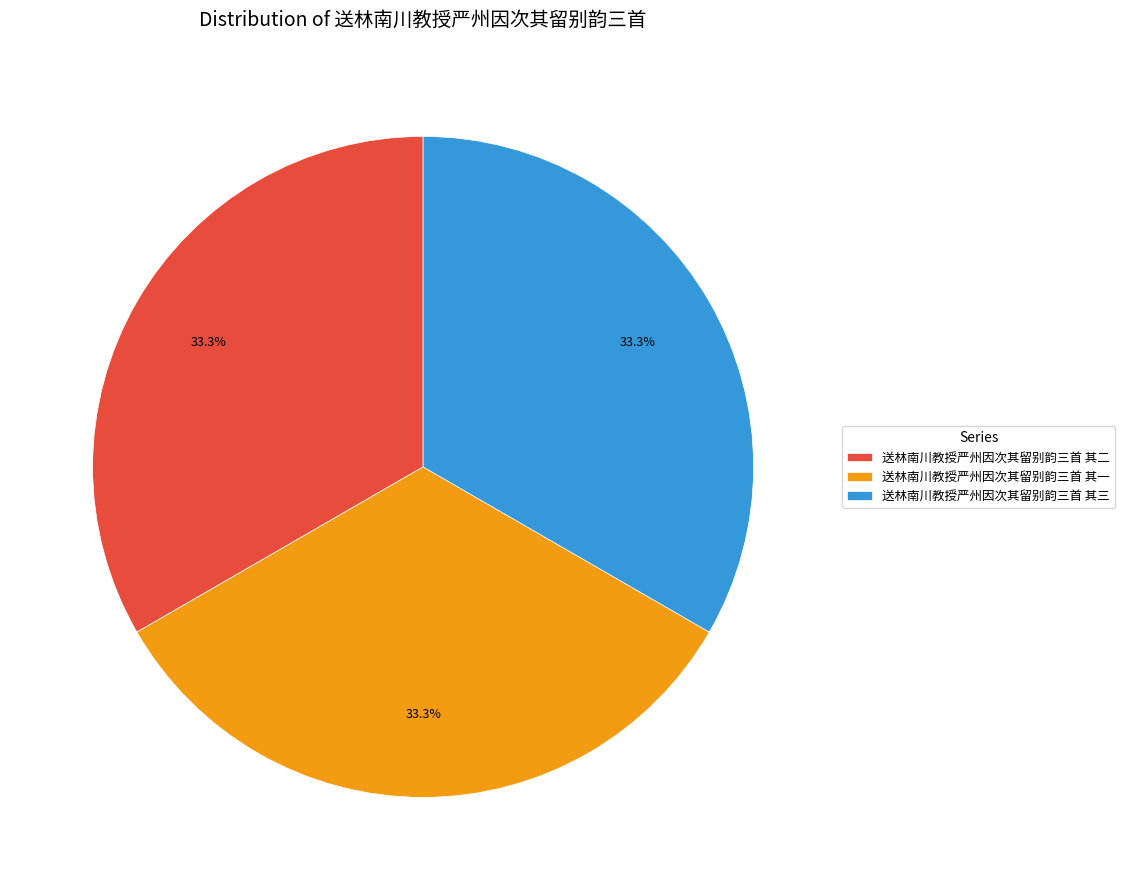

How many segments does this pie chart have?

3